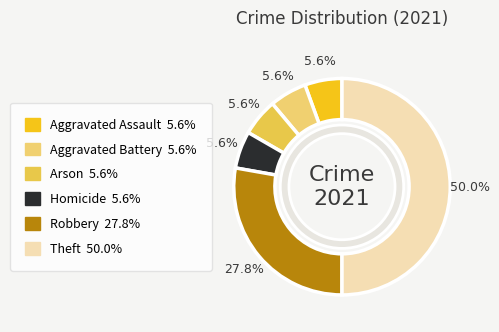

Is Homicide the majority of the pie?

No